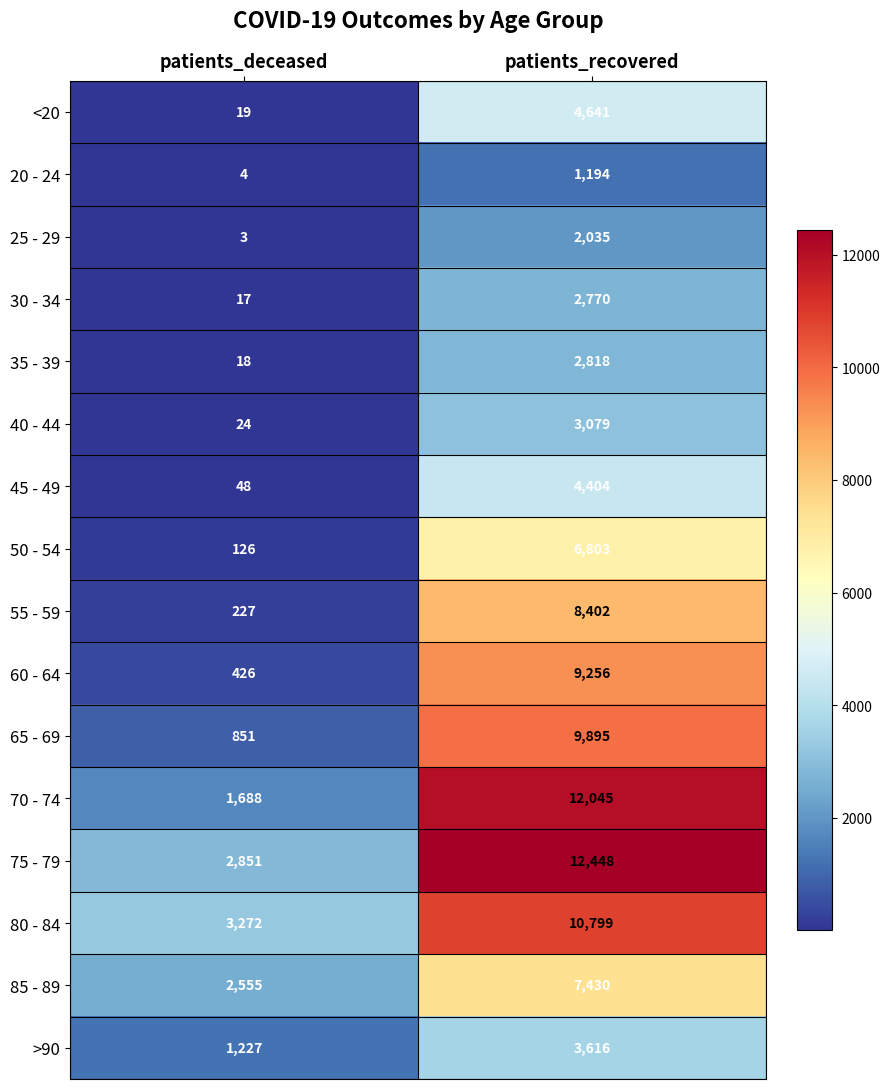

At which category does the chart reach its minimum across all series?

patients_deceased